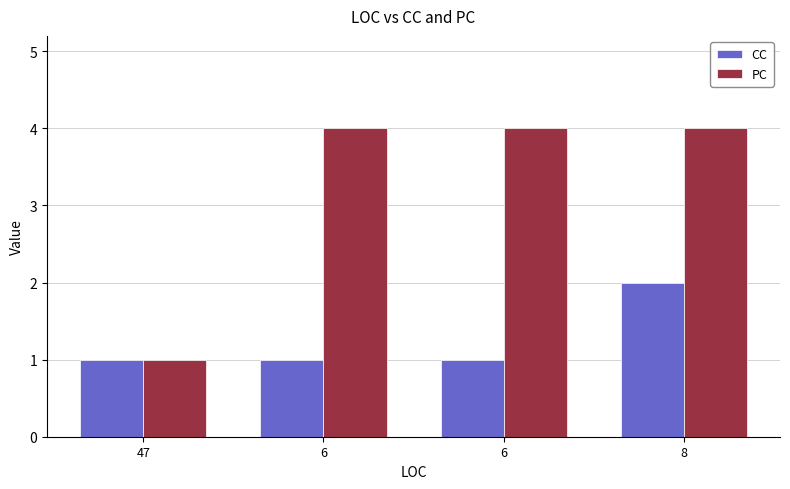

What is the label of the 1st bar from the left?

47